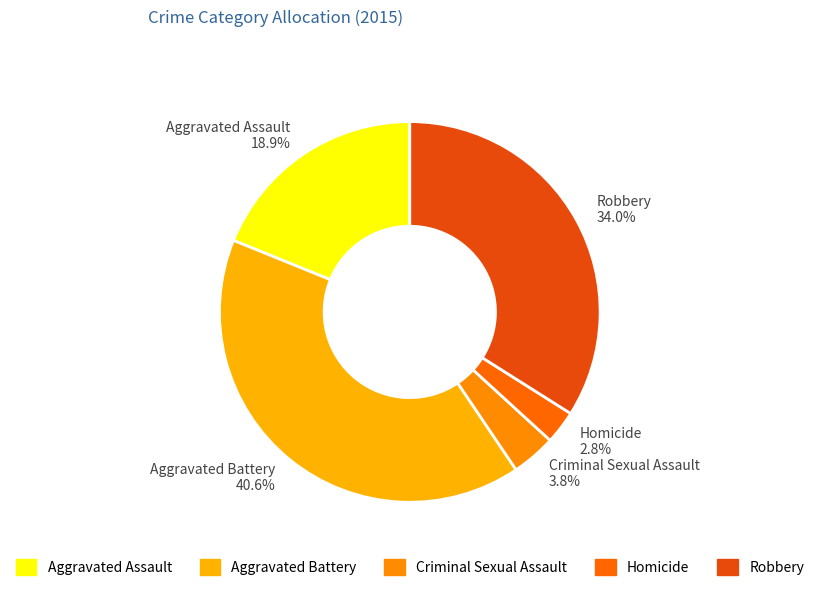

Is it true that Aggravated Battery is 54% of the pie?

False